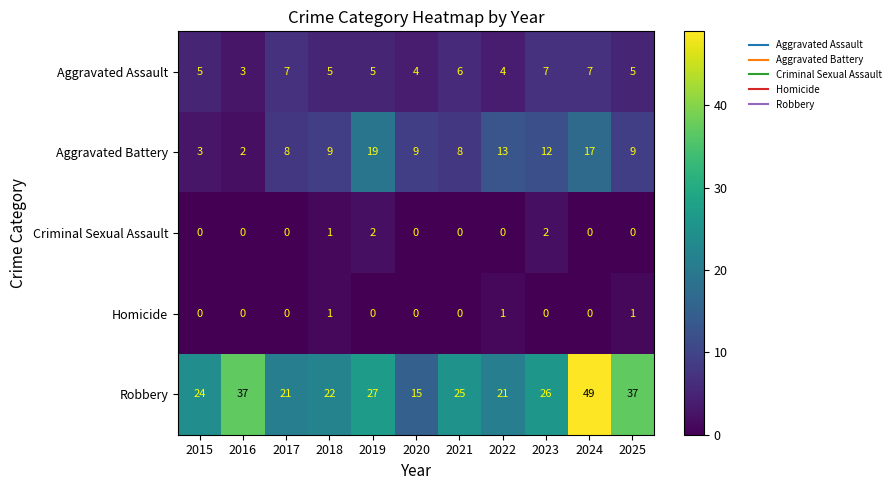

What is the maximum value for Robbery?

49